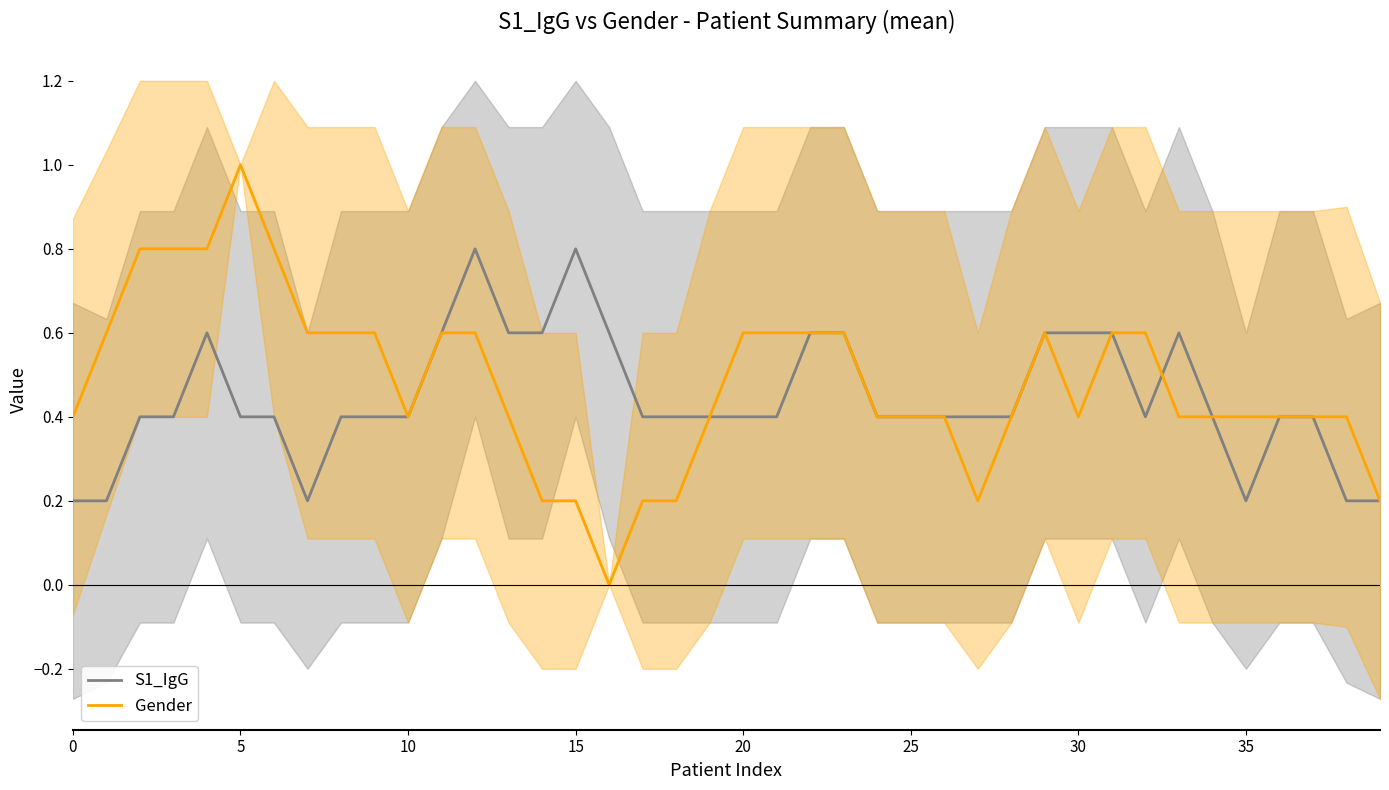

What is the label of the 17th point from the left?

16